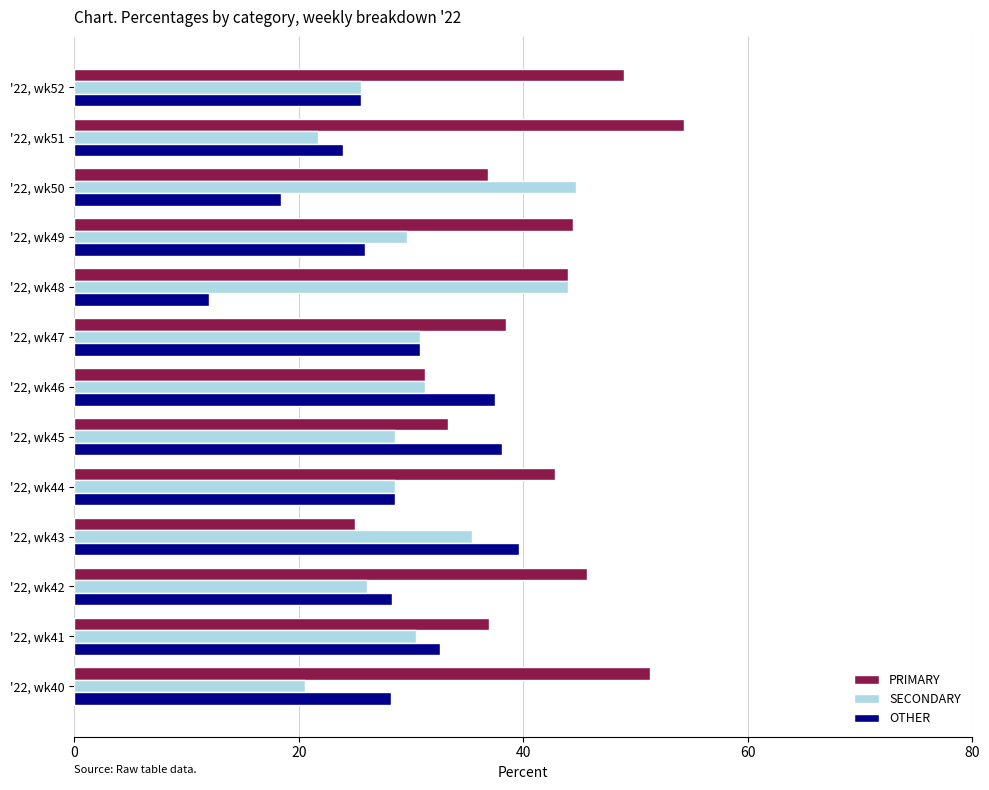

Rank the series by their maximum value, from lowest to highest.

OTHER, SECONDARY, PRIMARY